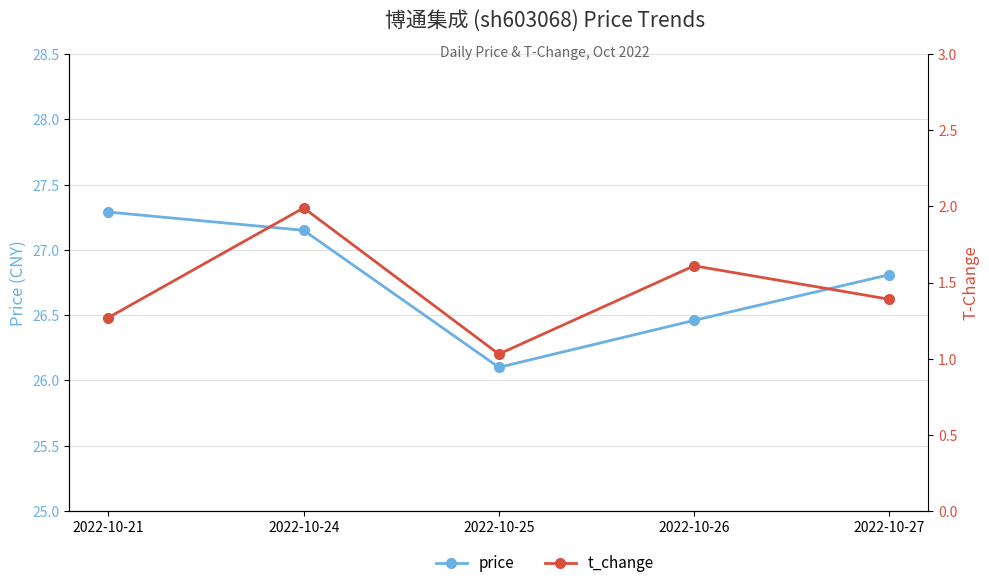

What is the average value of the t_change series?

1.5